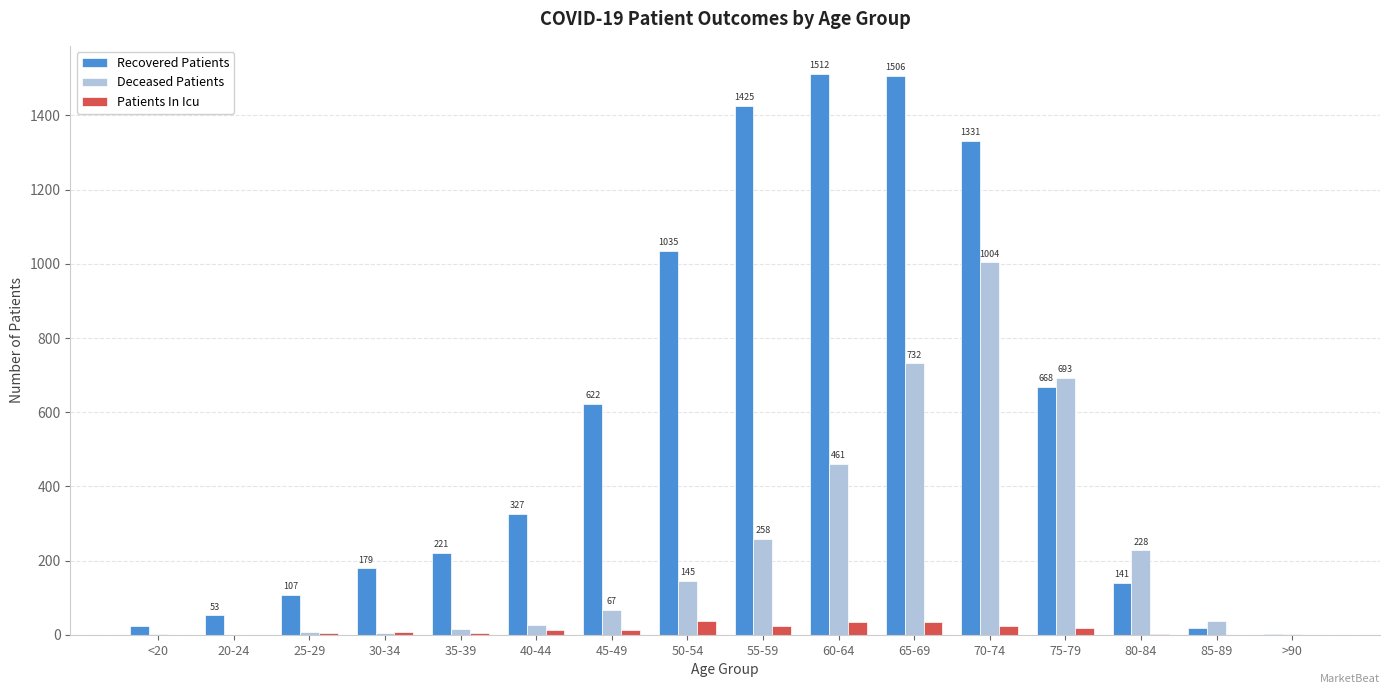

Is it true that Recovered Patients equals 555 at 40-44?

False